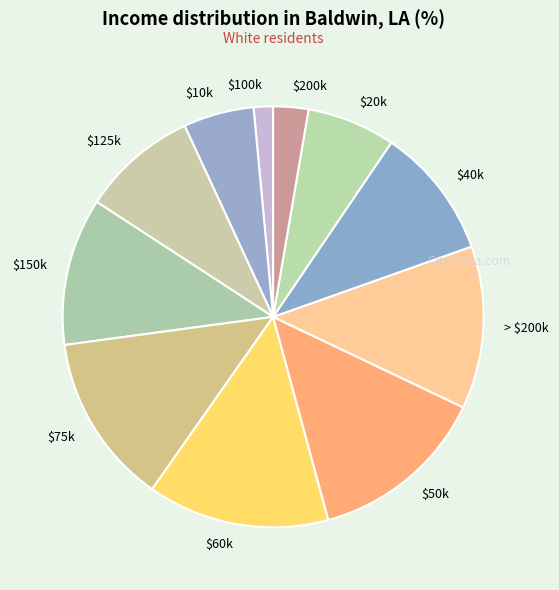

Which category has the smallest portion of the pie?

$100k